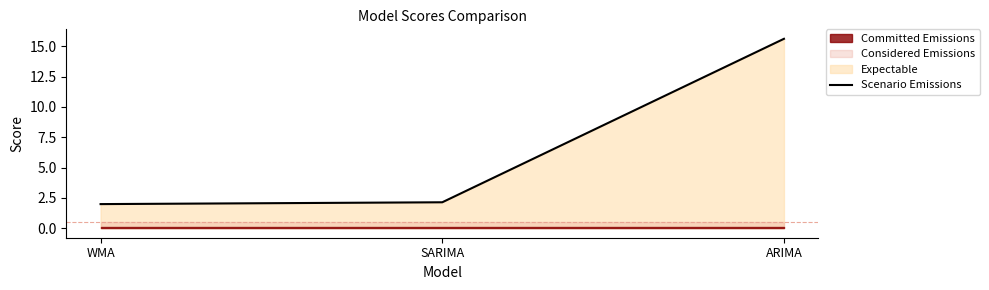

Between SARIMA and ARIMA, which is larger?

ARIMA